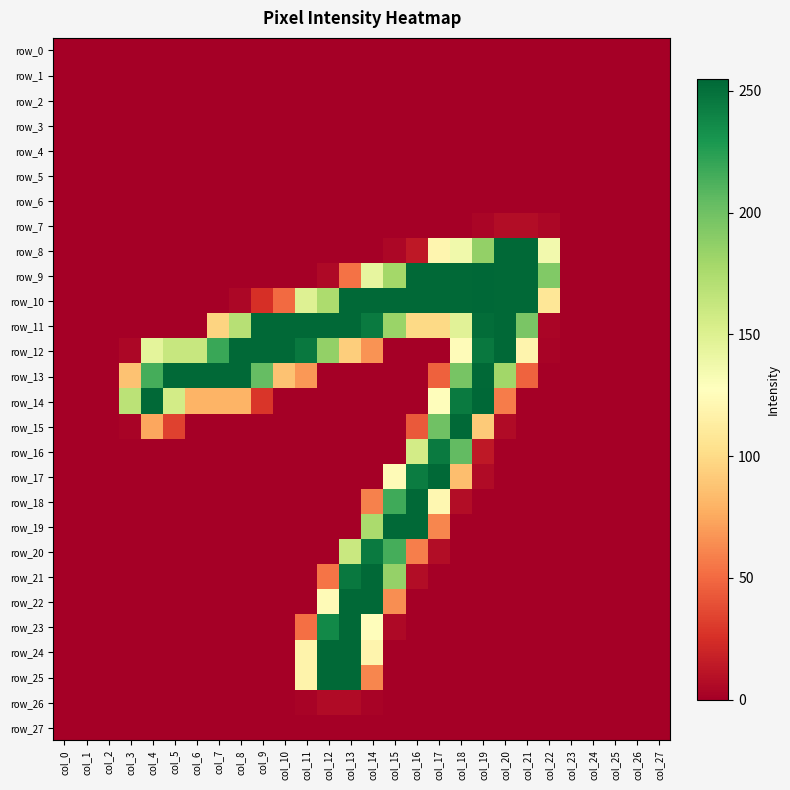

What is the highest value of the row_21 series?

254